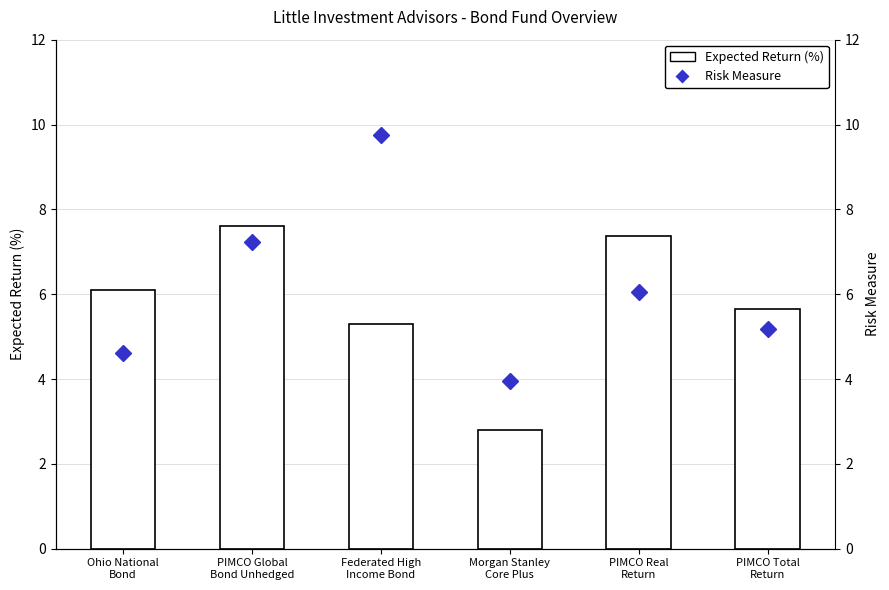

Is it true that Expected Return (%) equals 8.8 at PIMCO Total
Return?

False